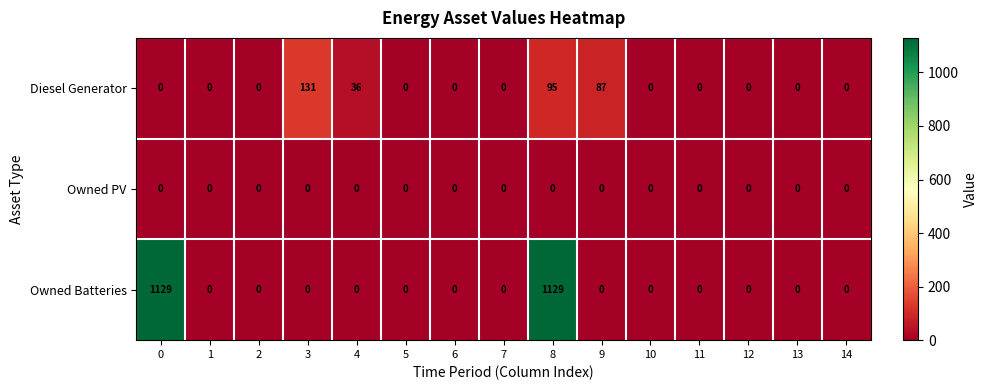

What is the difference between the Owned Batteries values at 0 and 14?

1129